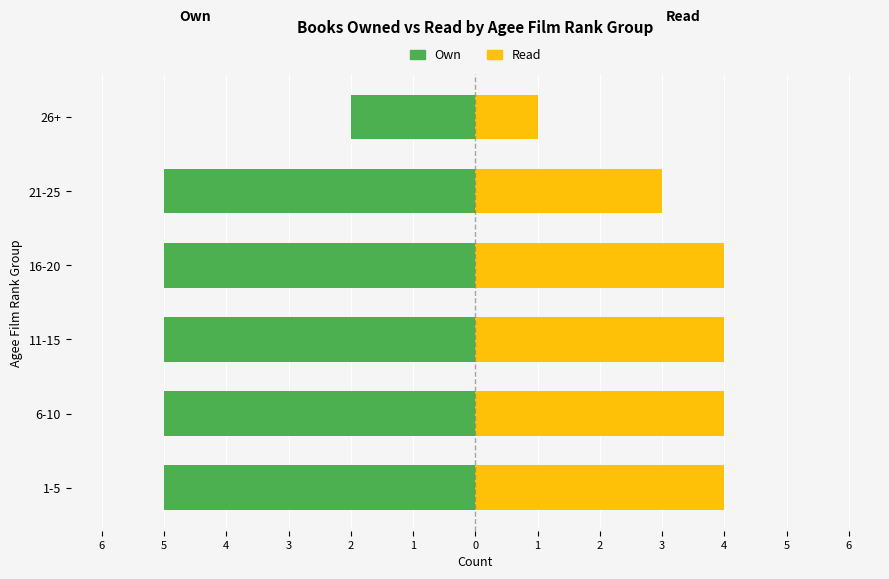

Which series has the largest range (max minus min)?

Own